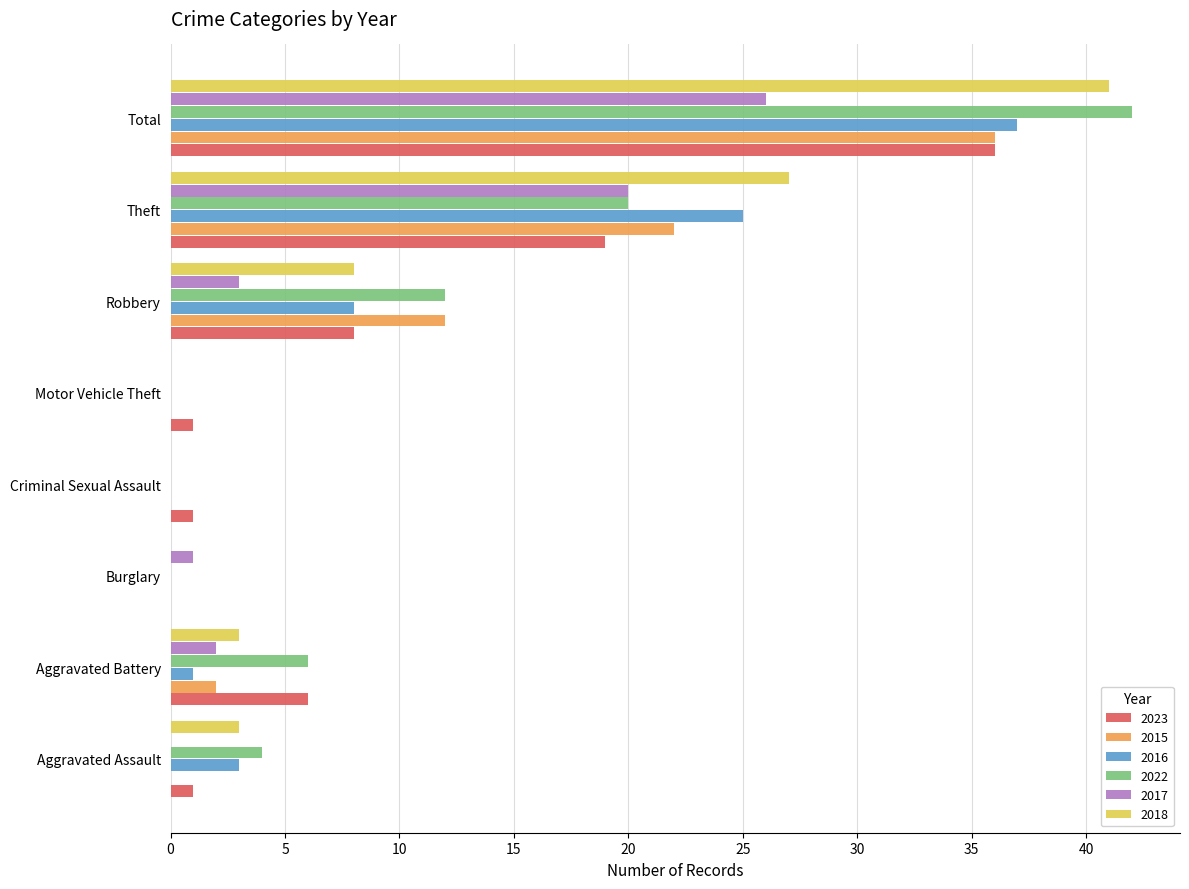

Is it true that 2022 equals 0 at Motor Vehicle Theft?

True